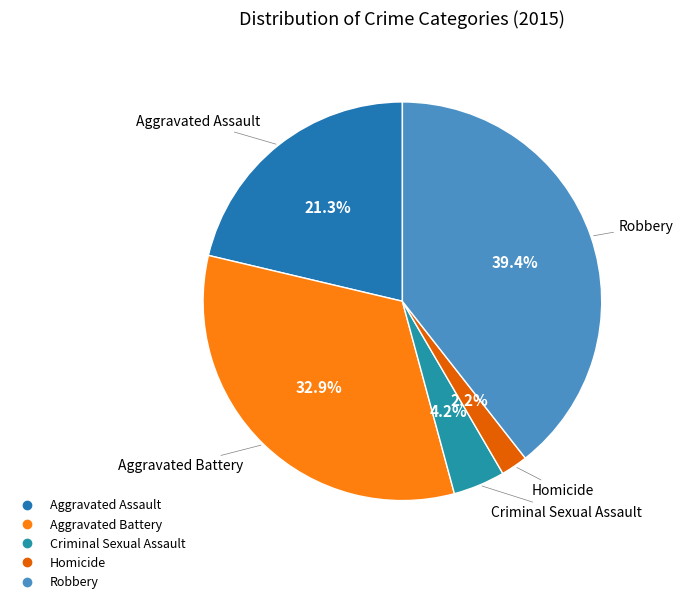

What is the smallest slice in the pie chart?

Homicide